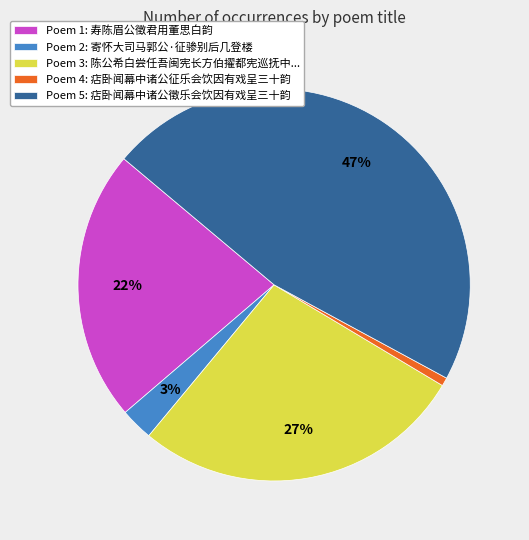

What percentage is the Poem 4: 痁卧闻幕中诸公征乐会饮因有戏呈三十韵 slice, to the nearest percent?

1%